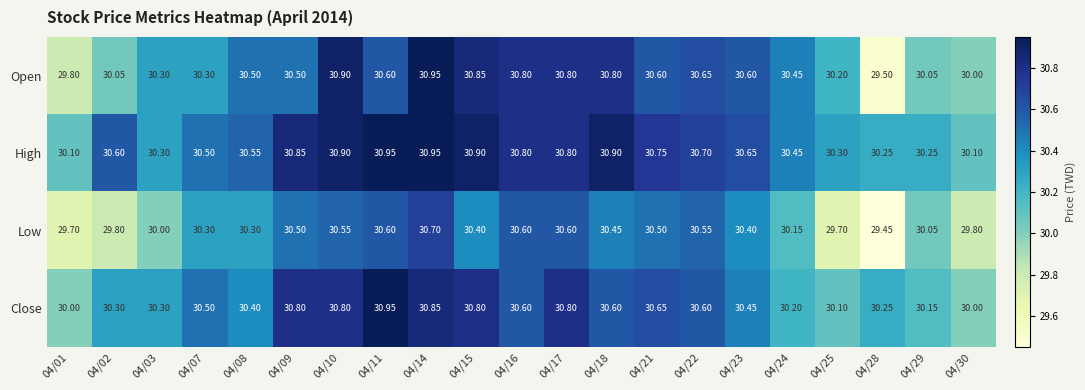

At 04/23, list the series in order from largest to smallest.

High, Open, Close, Low